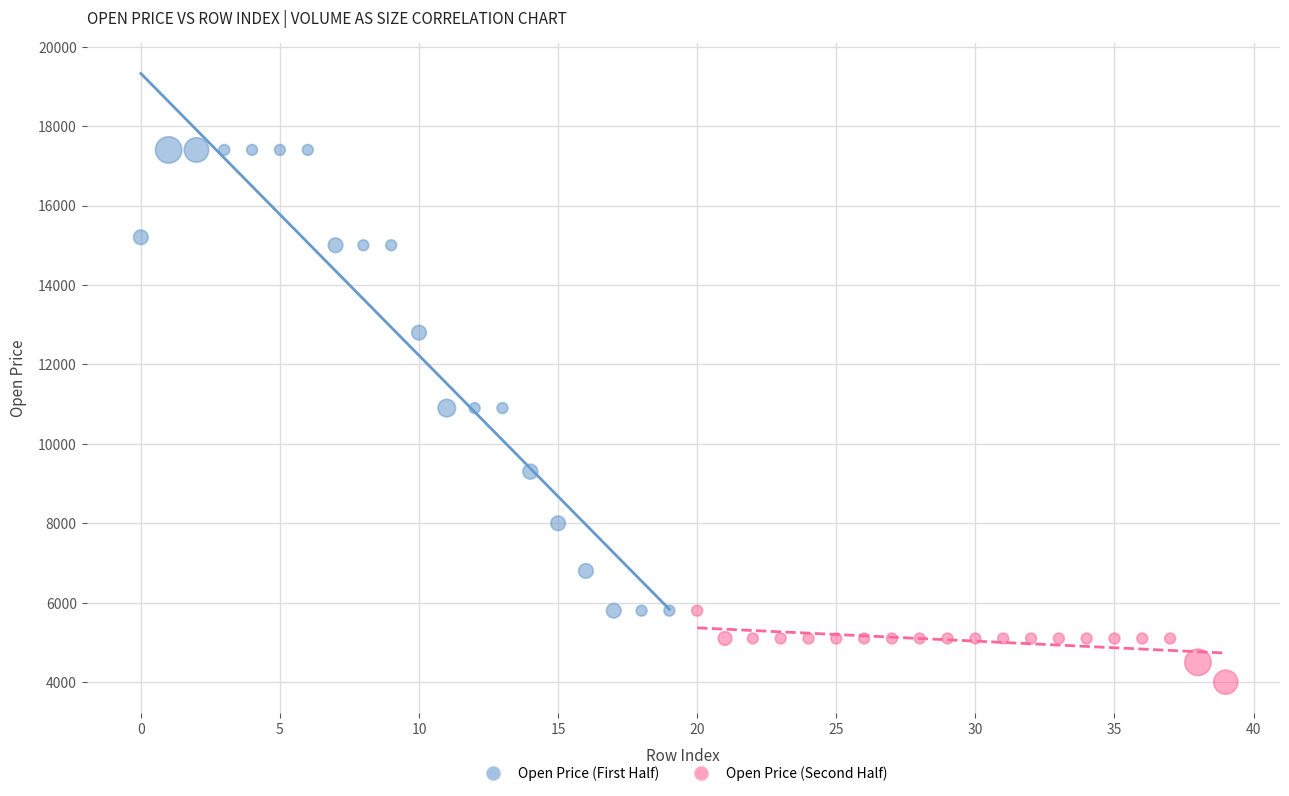

Which series contains the highest Y value?

Open Price (First Half)